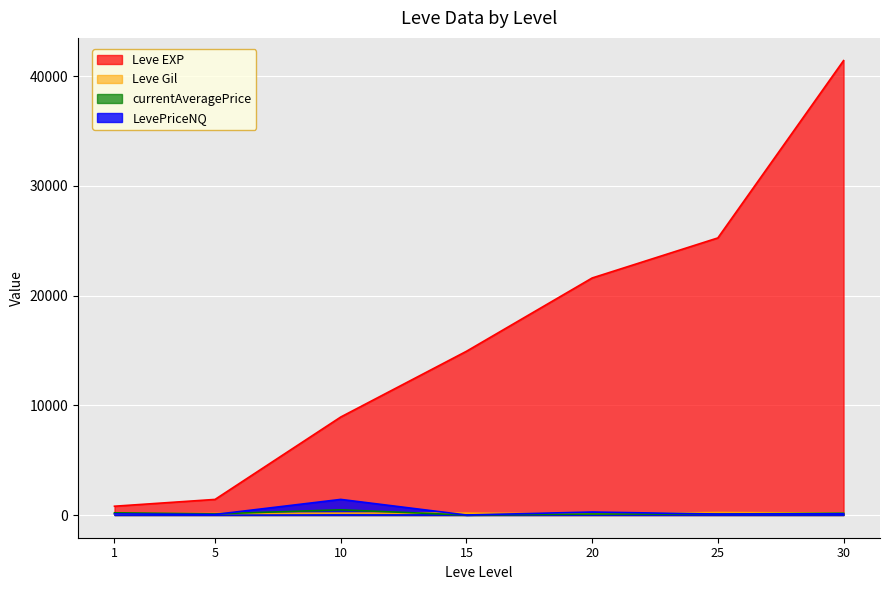

True or false: LevePriceNQ has a value of 42.4 at 1.

False